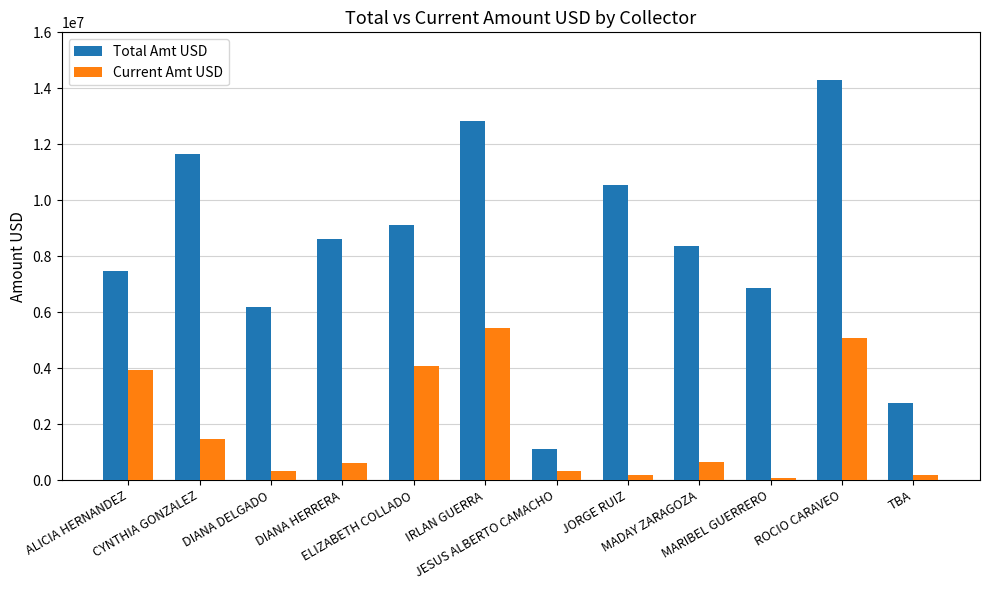

Which series has the widest spread of values?

Total Amt USD